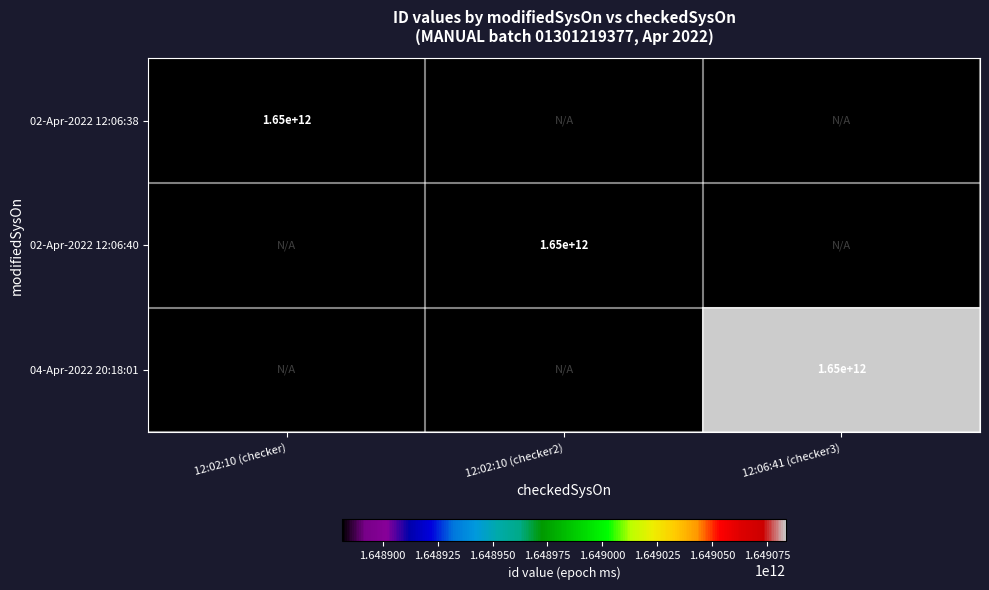

Is it true that 04-Apr-2022 20:18:01 equals 1650000000000 at 12:06:41 (checker3)?

True